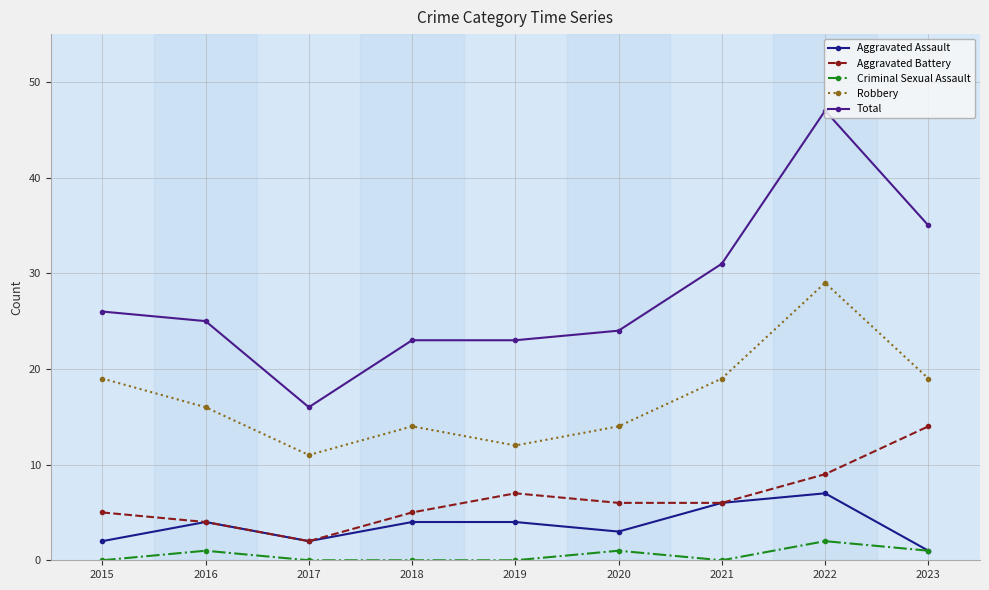

What is the total value across all series at 2019?

46